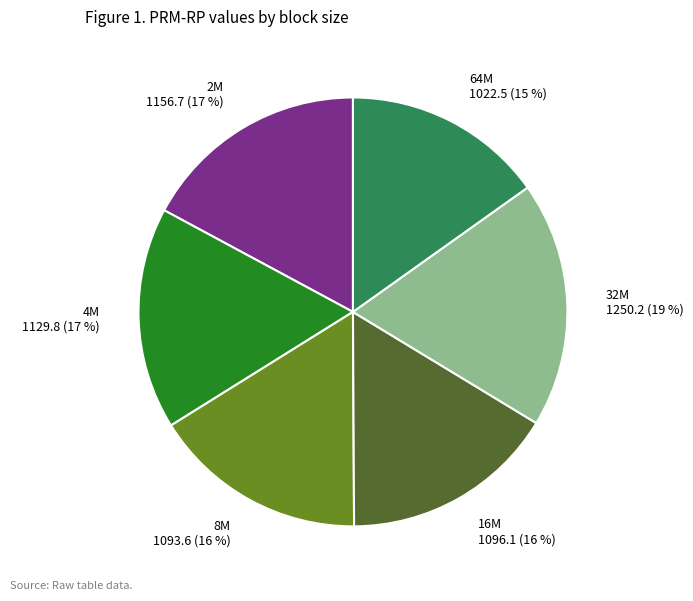

Do 16M and 8M together represent more than half of the pie?

No